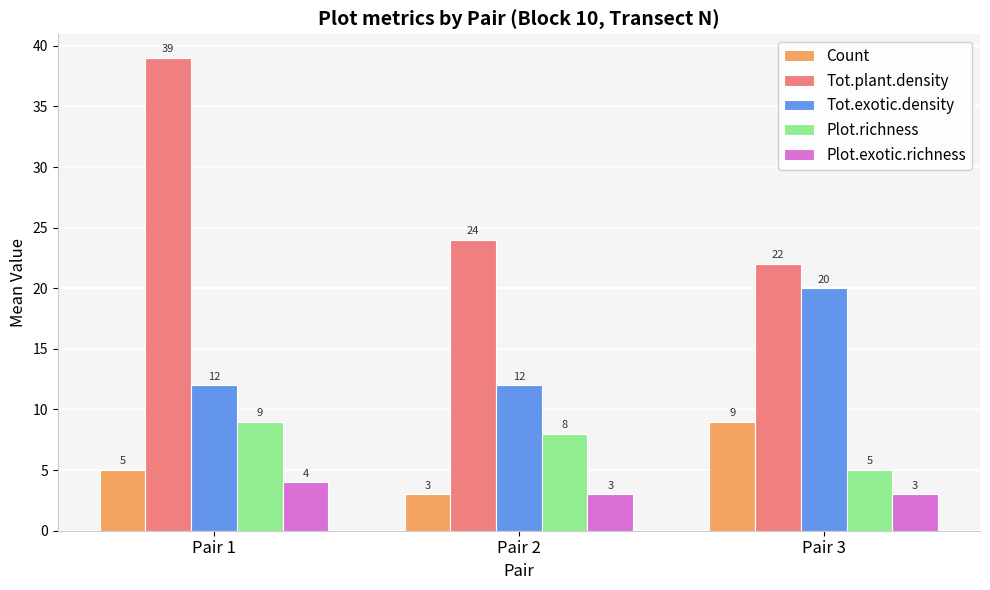

Which series has the largest total across all categories?

Tot.plant.density